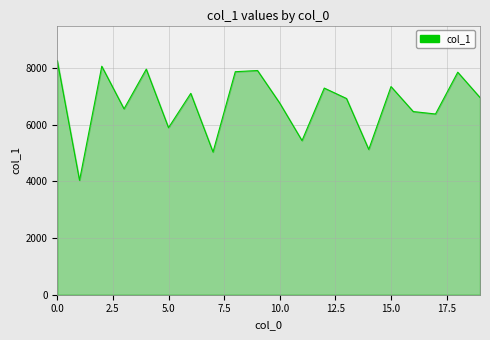

What is the maximum value shown in the chart?

8264